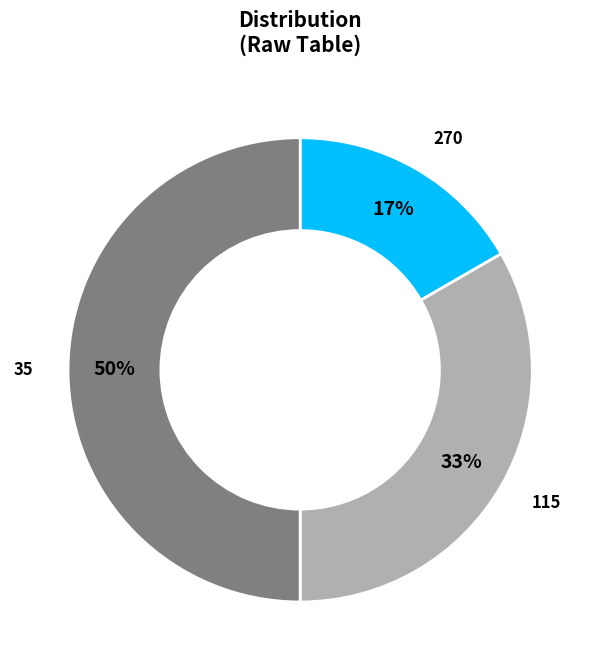

To the nearest percent, what is the average slice percentage?

33%